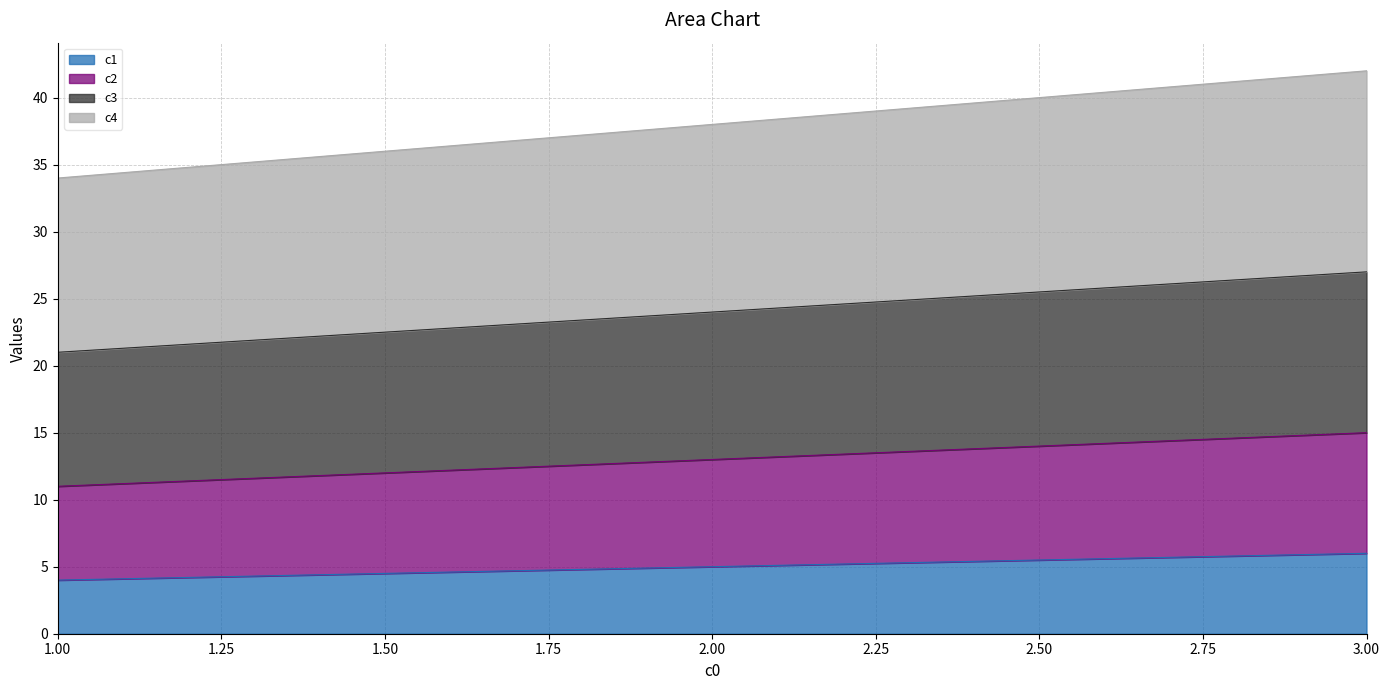

What is the difference between the second highest and minimum values in the c1 series?

1